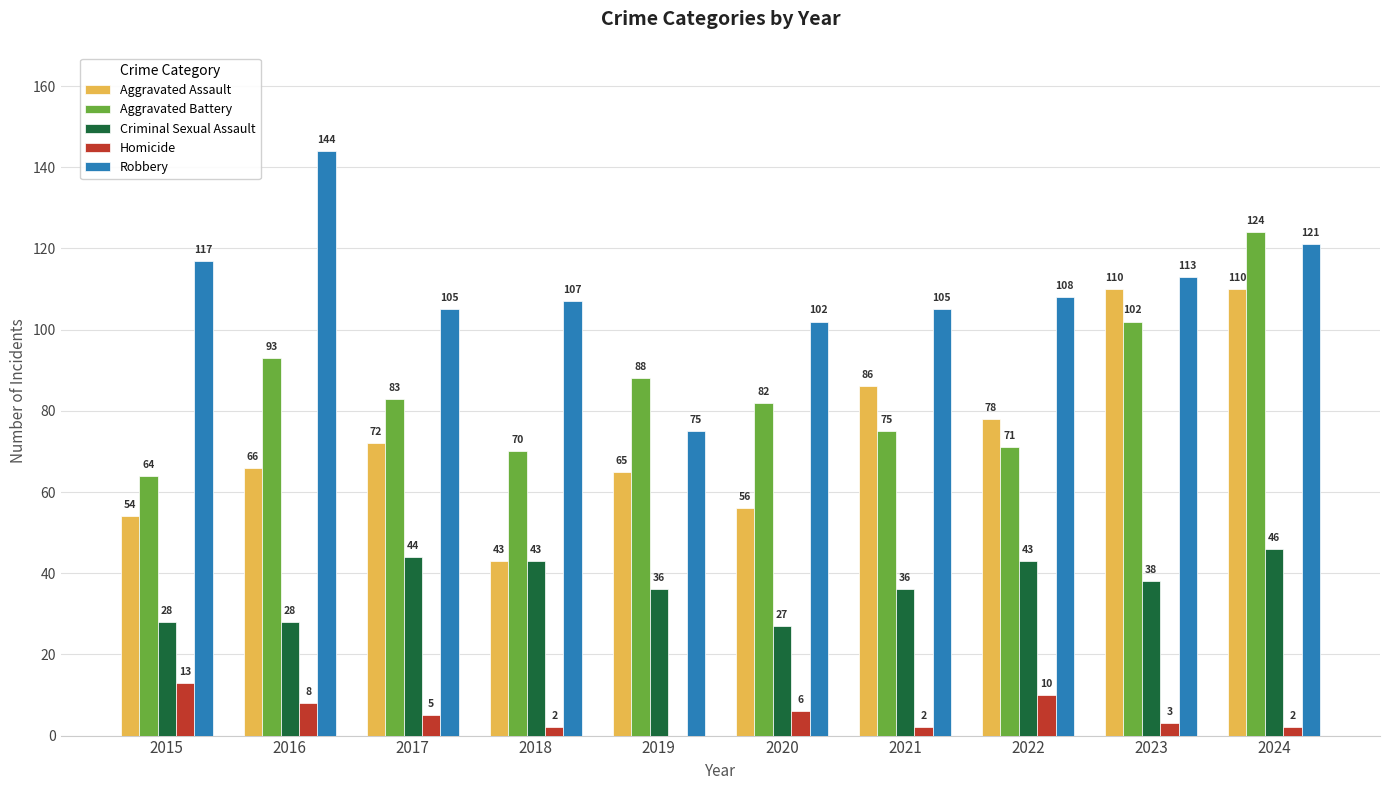

At which label does Robbery reach its peak?

2016